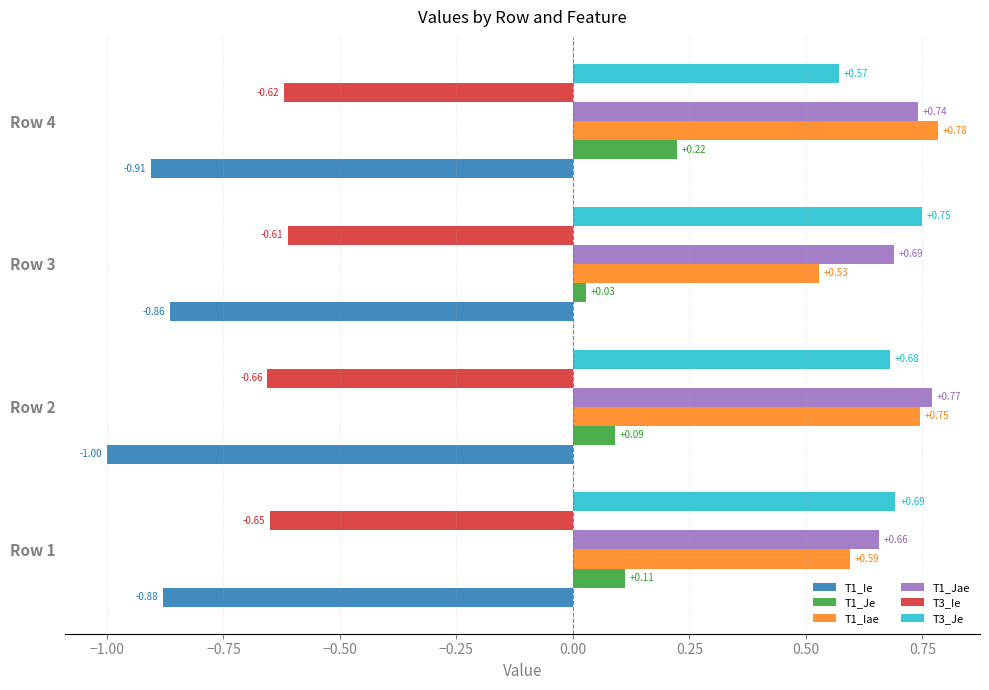

Which series has the widest spread of values?

T1_Iae